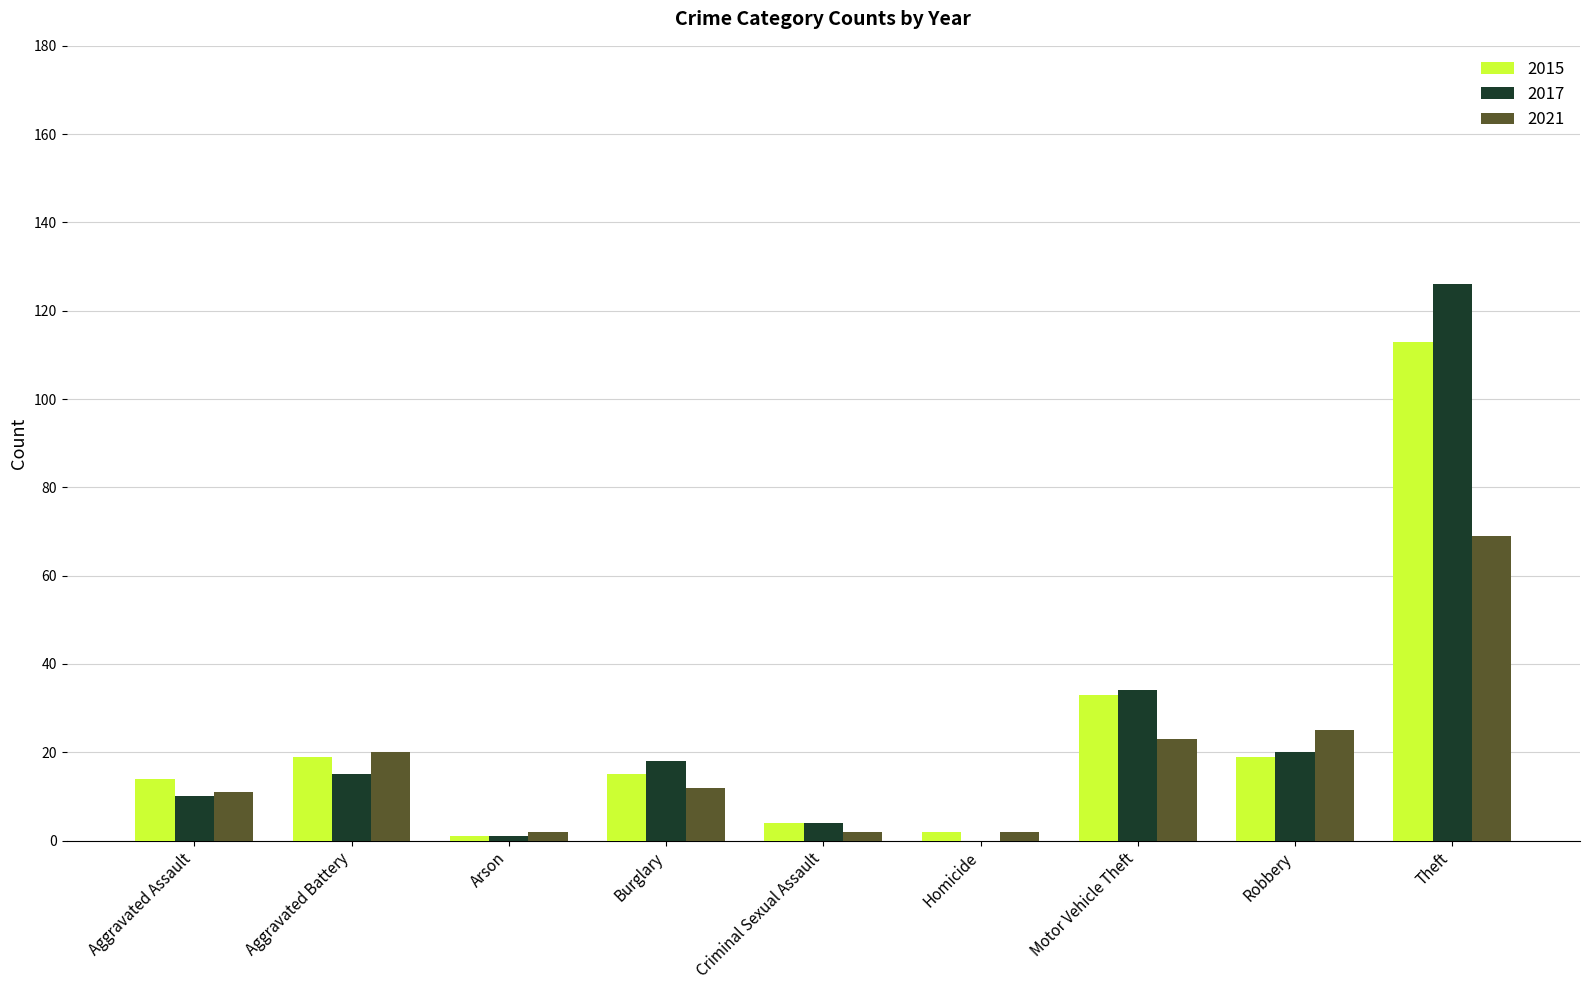

What is the total value across all series at Aggravated Battery?

54